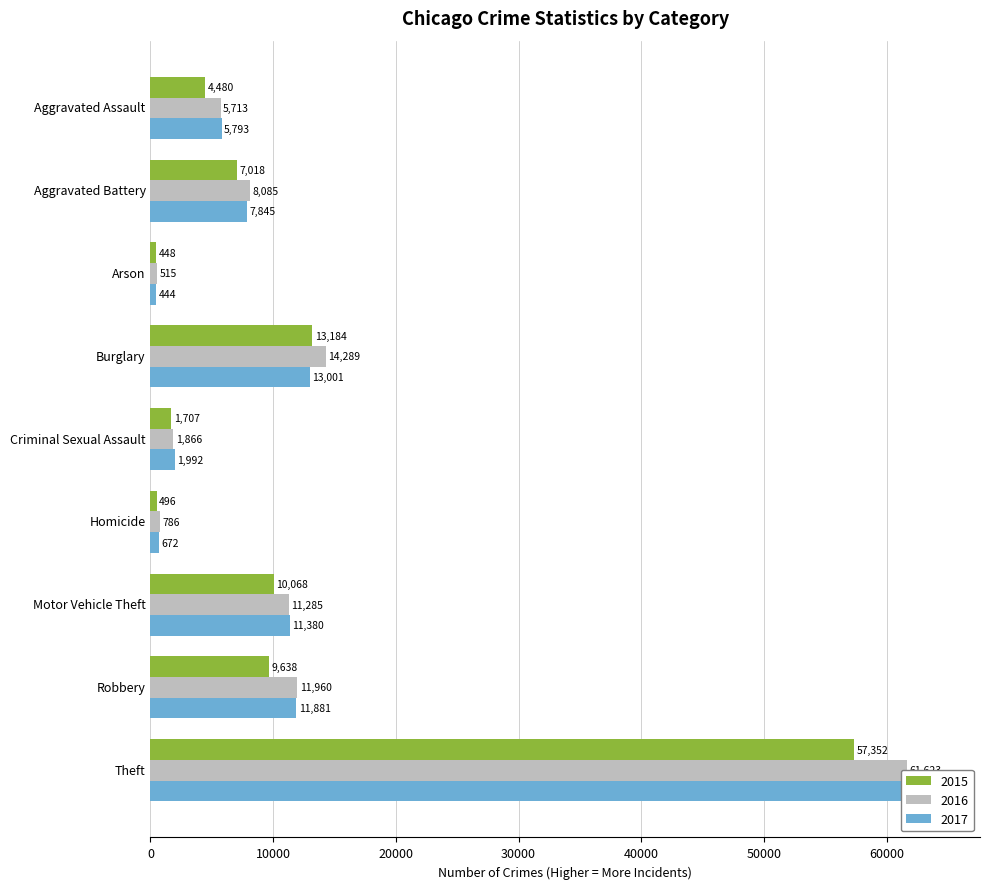

Which series has the largest range (max minus min)?

2017